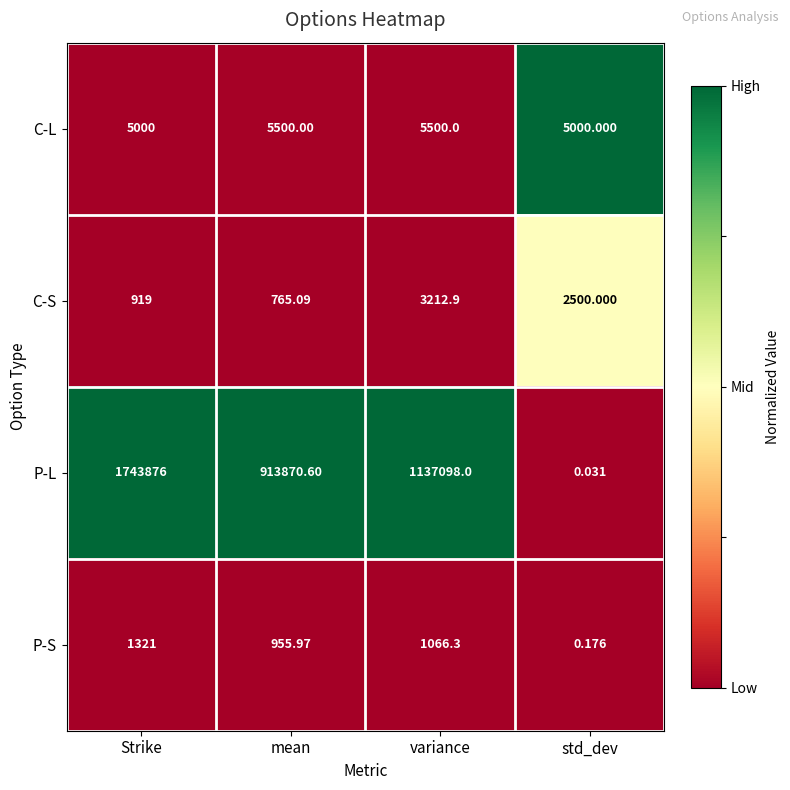

Between mean and variance, which series saw the biggest shift?

P-L